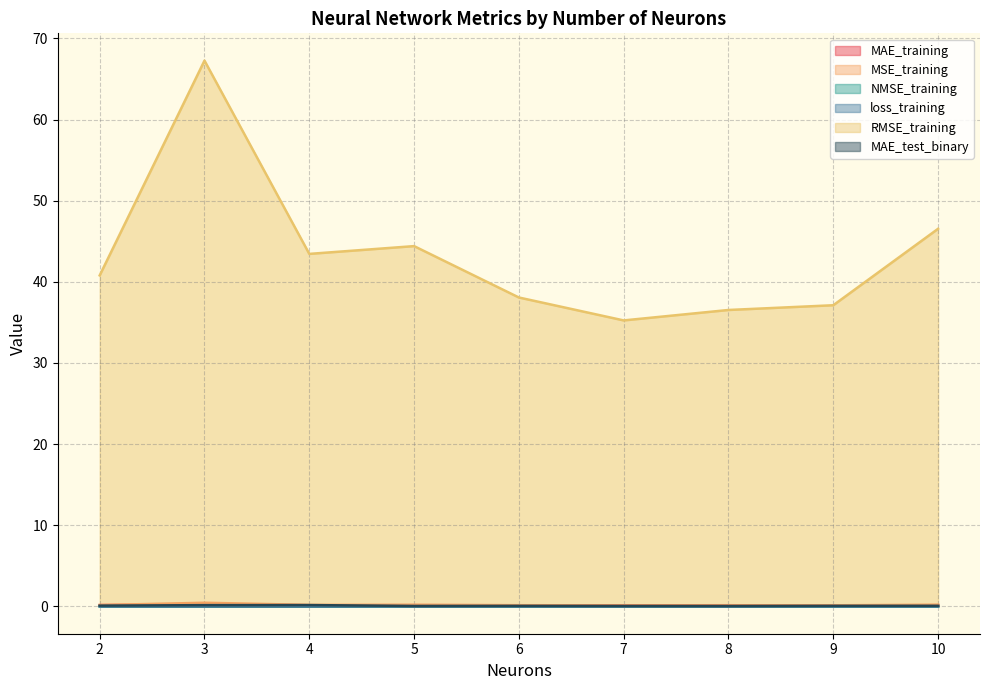

The value of RMSE_training at 8 is 36.5. True or false?

True